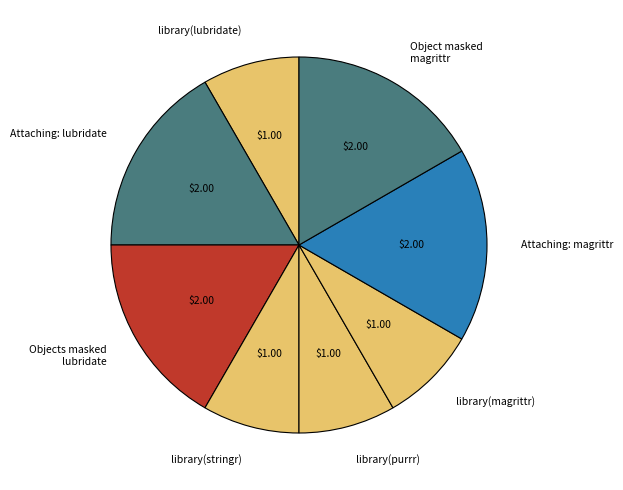

Combined, do Objects masked lubridate and Object masked magrittr account for over 50%?

No